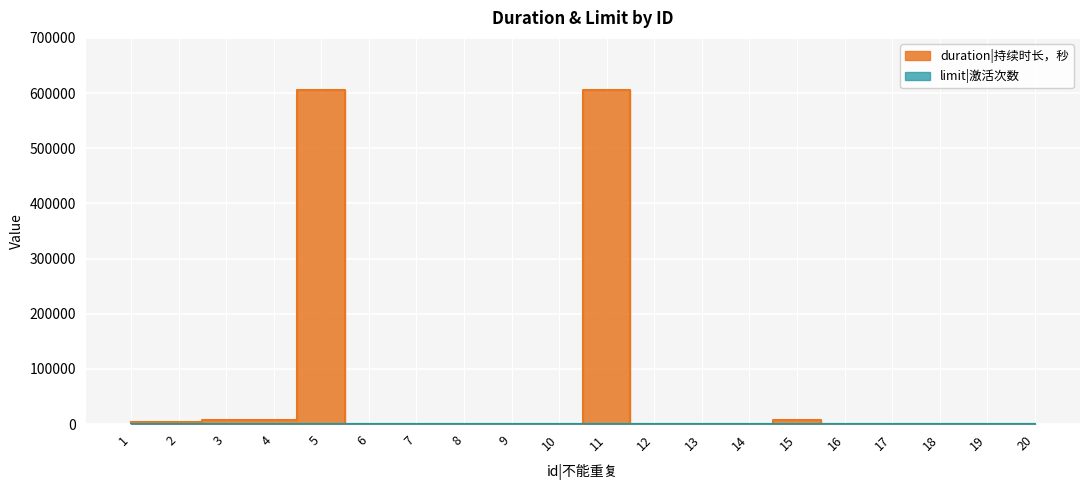

Which label corresponds to the largest value in the chart?

5